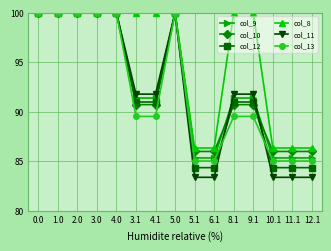

What is the difference between the second highest and minimum values in the col_13 series?

15.0